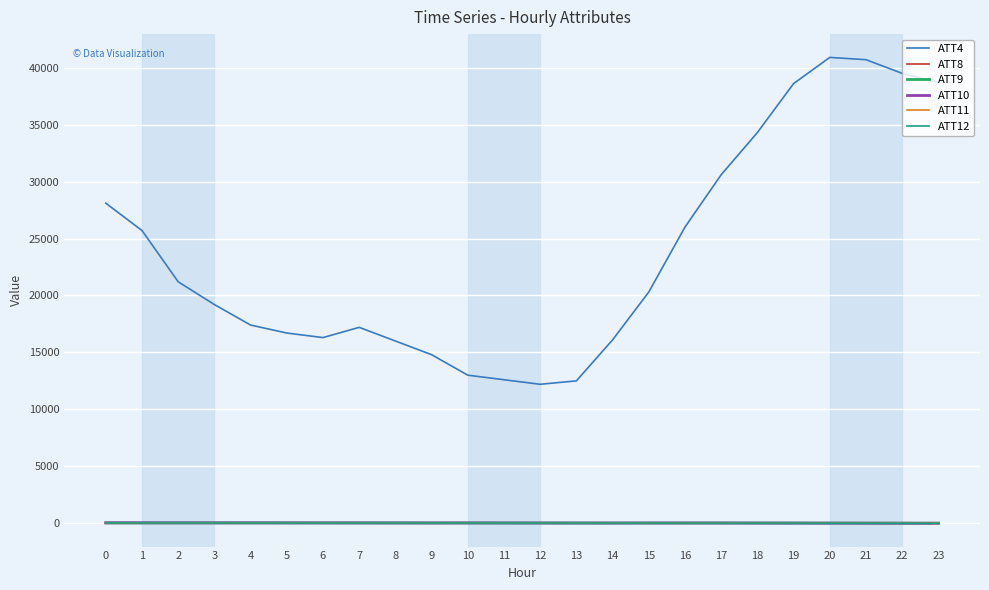

True or false: ATT4 has a value of 17400.0 at 4.

True